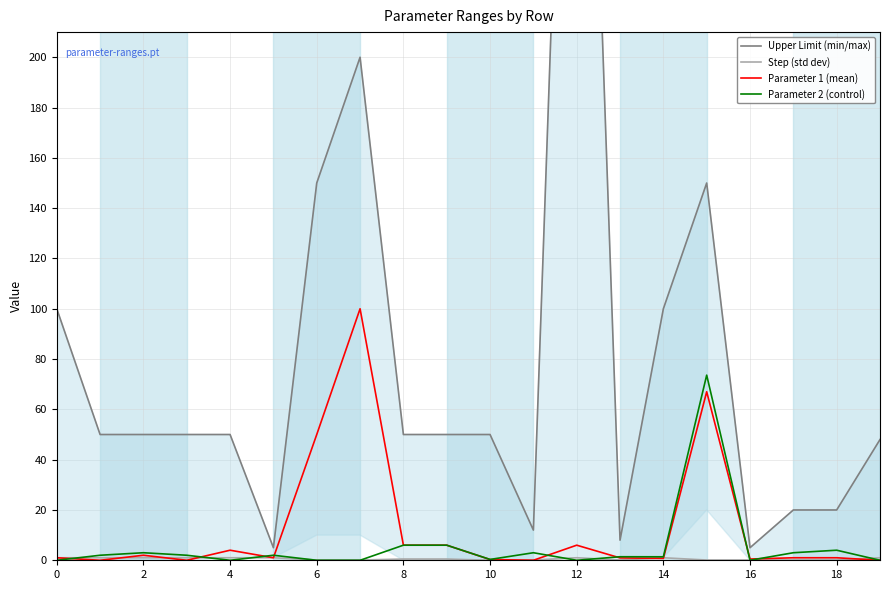

How many interior local peaks does the Parameter 1 series have?

5